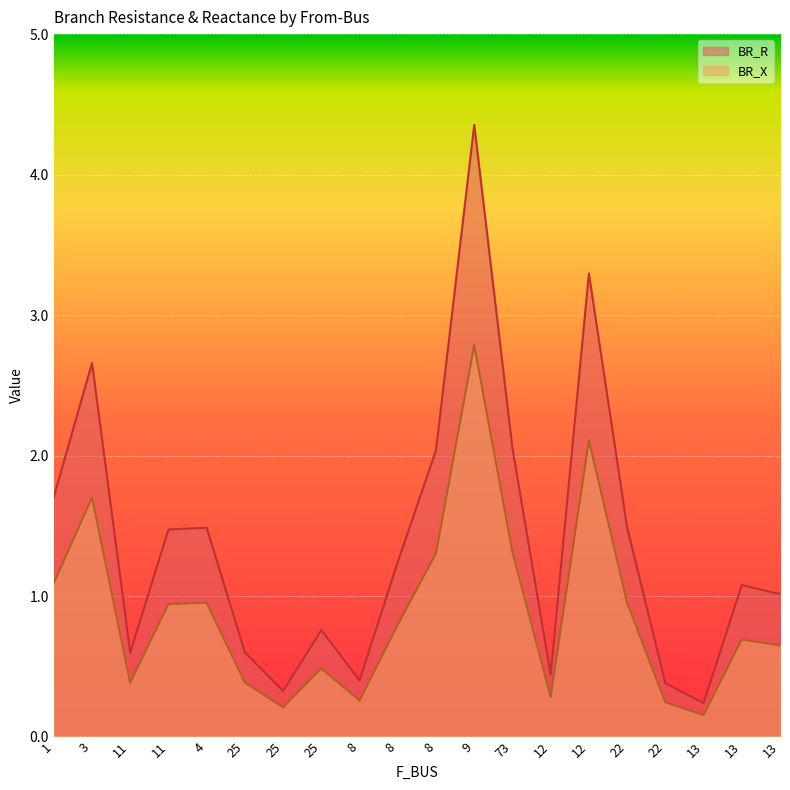

Is it true that BR_X equals 1.0 at 22?

True